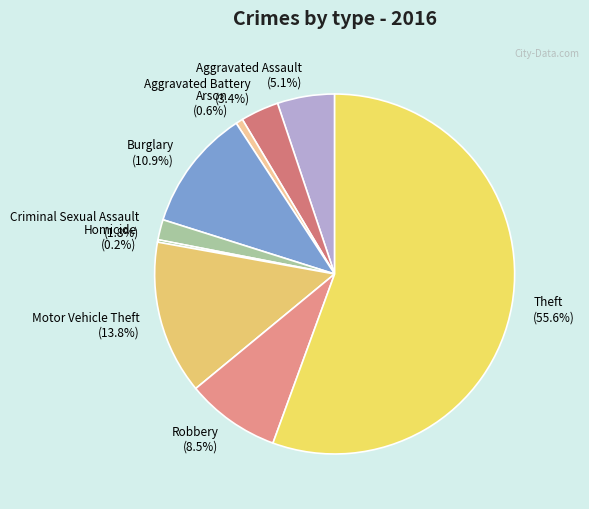

What is the ratio of the value at Criminal Sexual Assault to the value at Aggravated Battery?

0.5